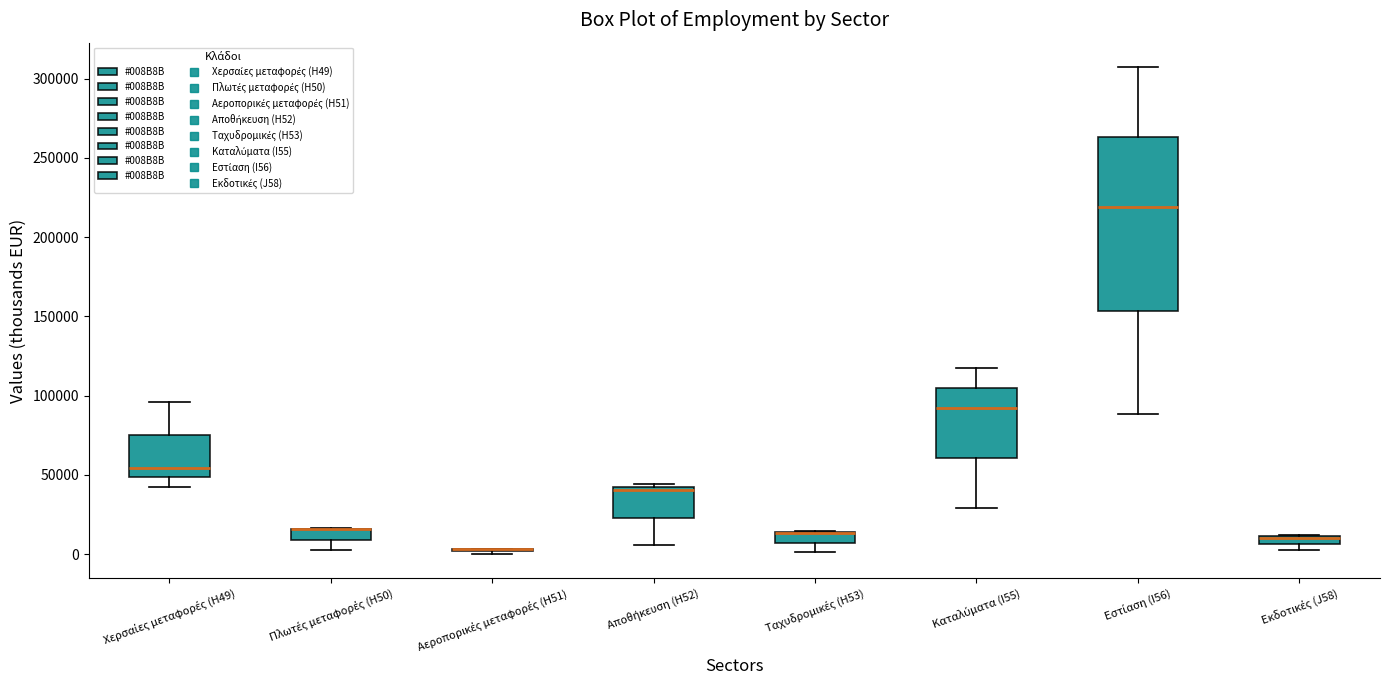

Comparing the boxes themselves (not the whiskers), which one is the tallest?

Εστίαση (I56)